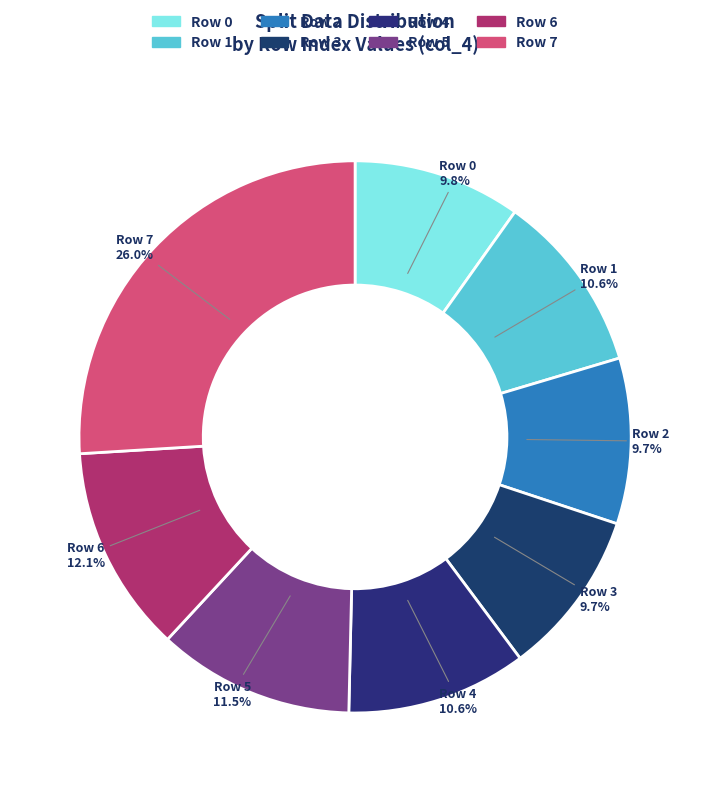

What percentage do Row 7 and Row 0 together represent?

35.8%